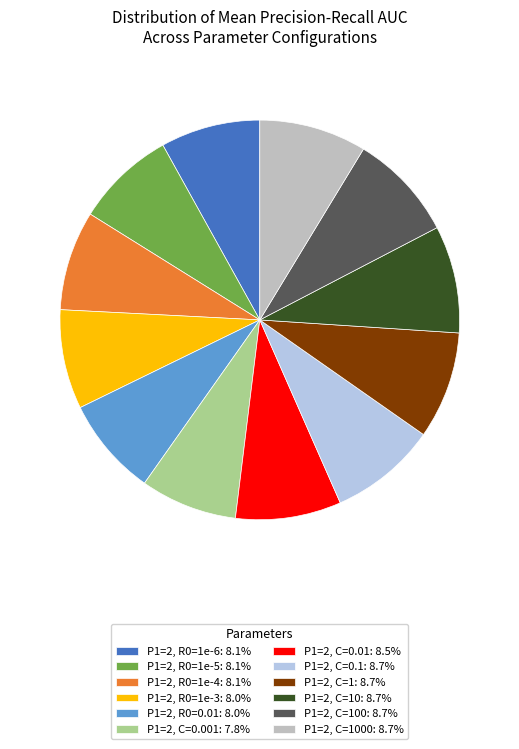

Is there any slice that represents more than half of the pie?

No